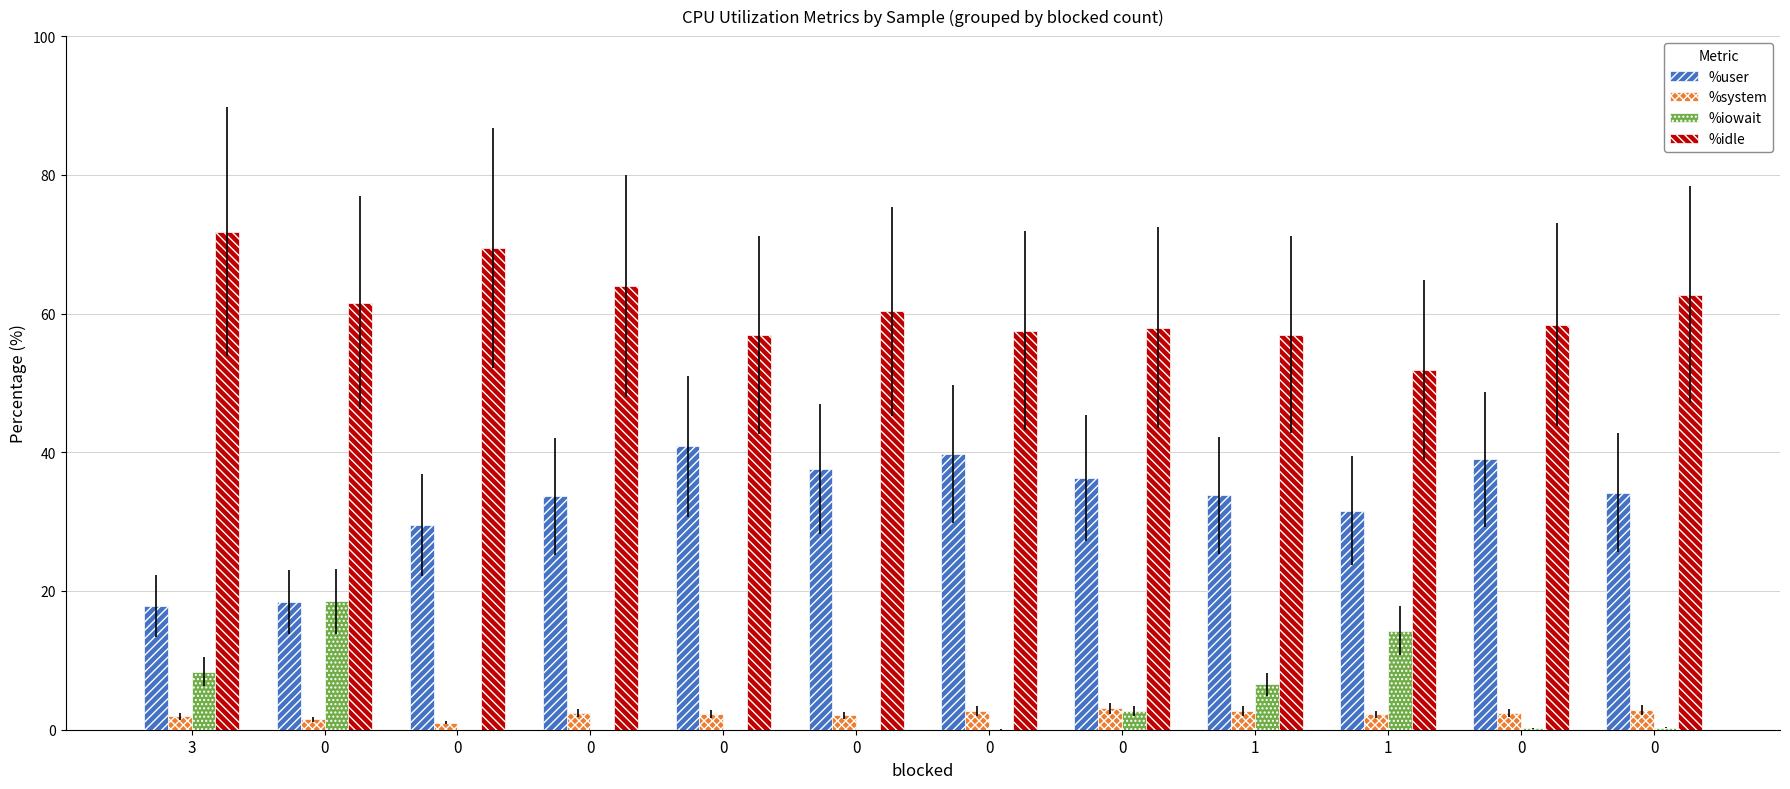

Is it true that %iowait equals 1.1 at 0?

False